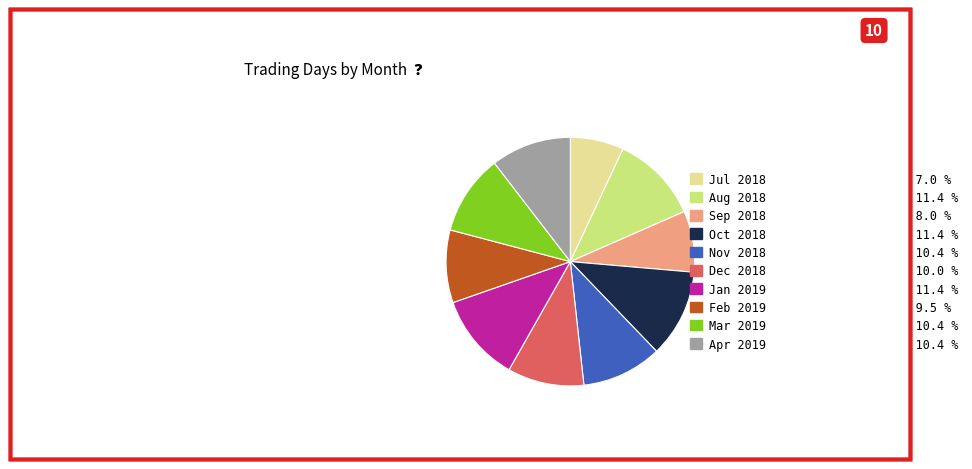

Is there any slice that represents more than half of the pie?

No